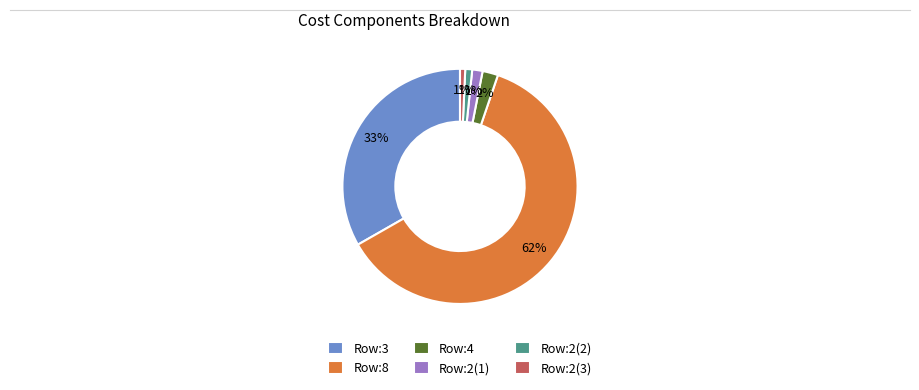

Do Row:3 and Row:2(3) together represent more than half of the pie?

No